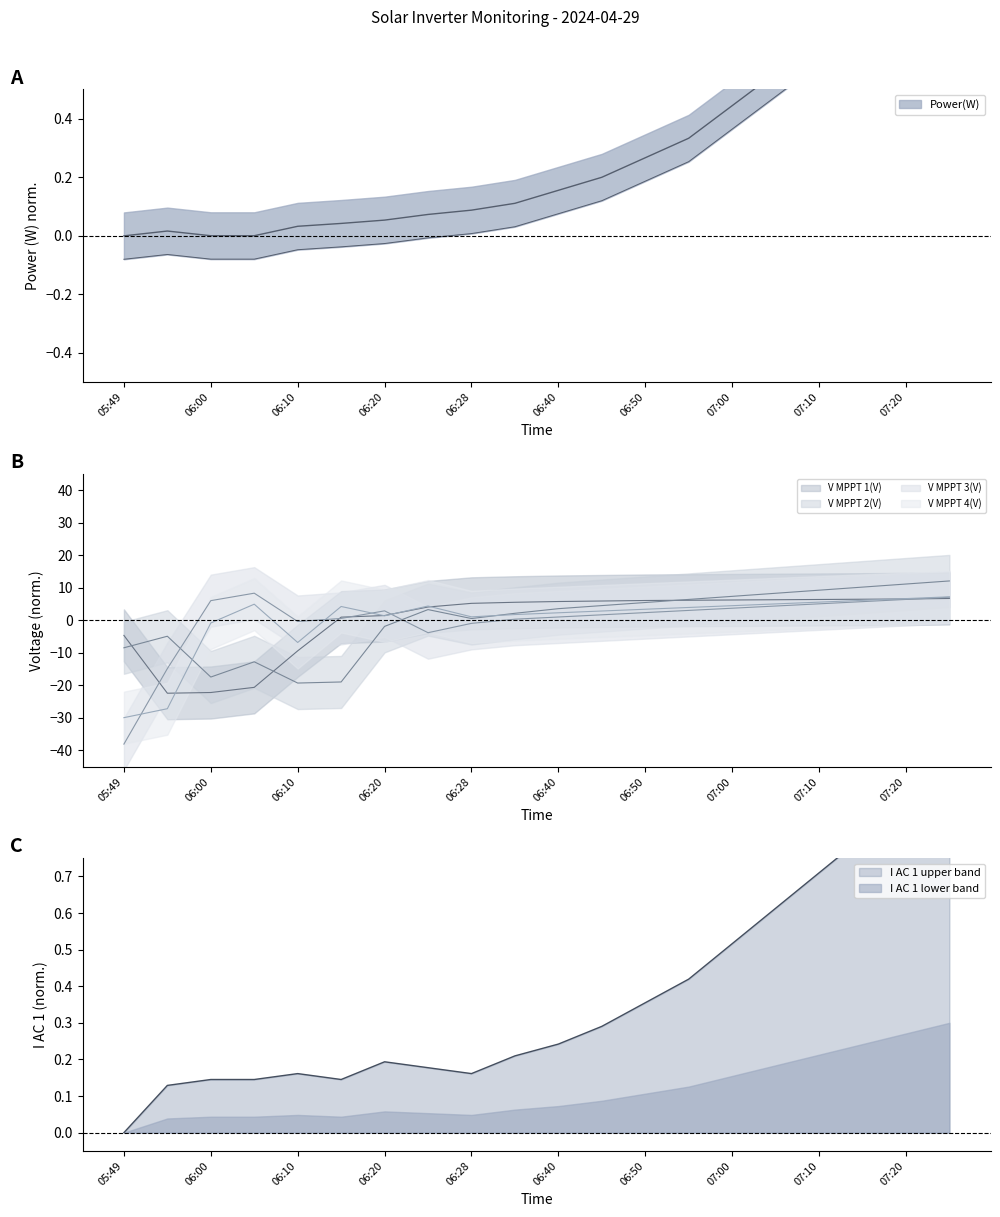

In V MPPT 2(V), how many points are lower than both neighbors (excluding endpoints)?

3